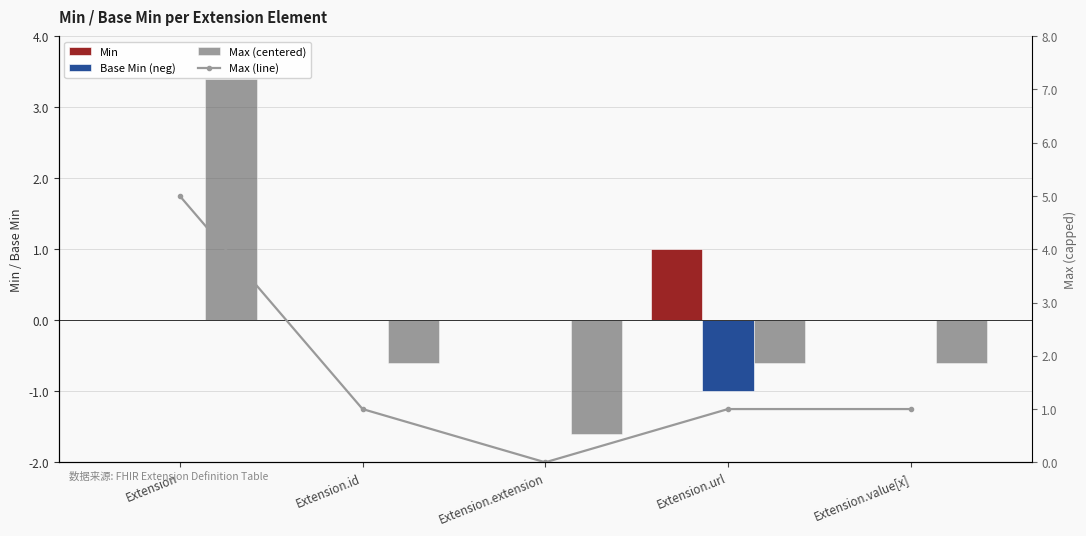

Which category has the highest value in the Max (line) series?

Extension